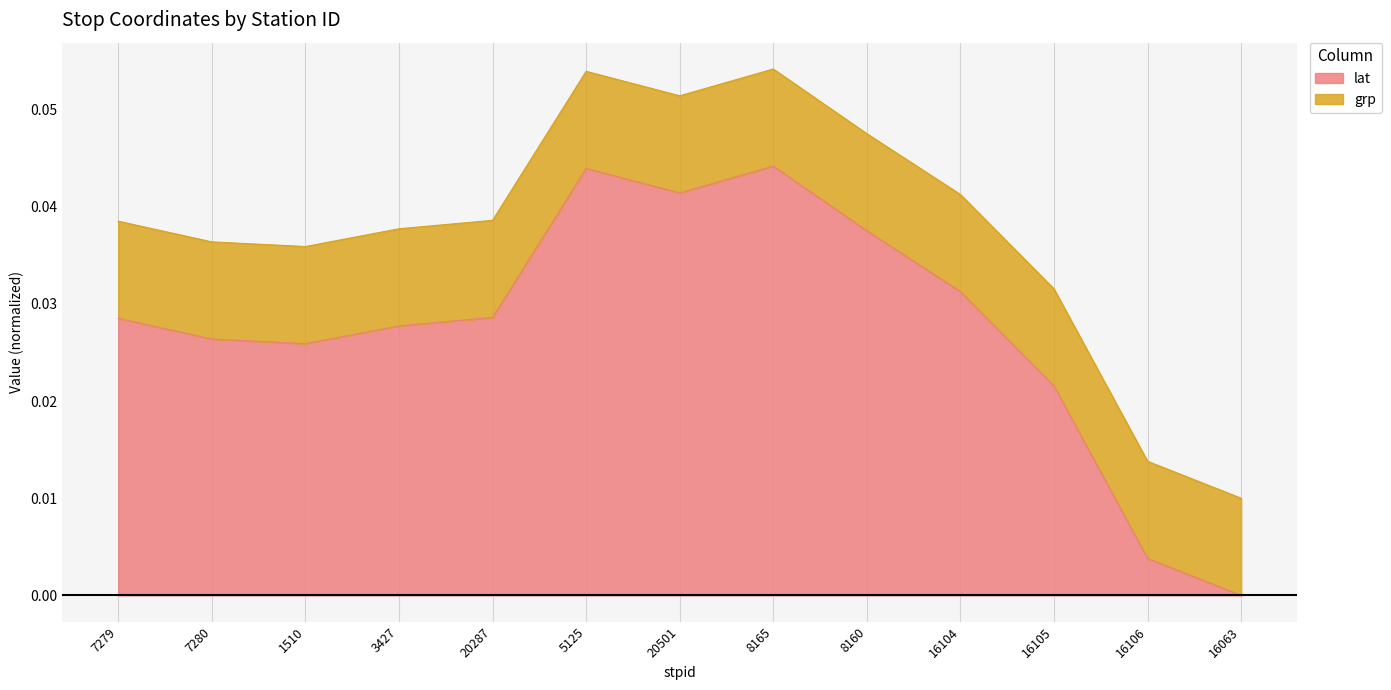

The value at 16104 is 0.0. True or false?

False